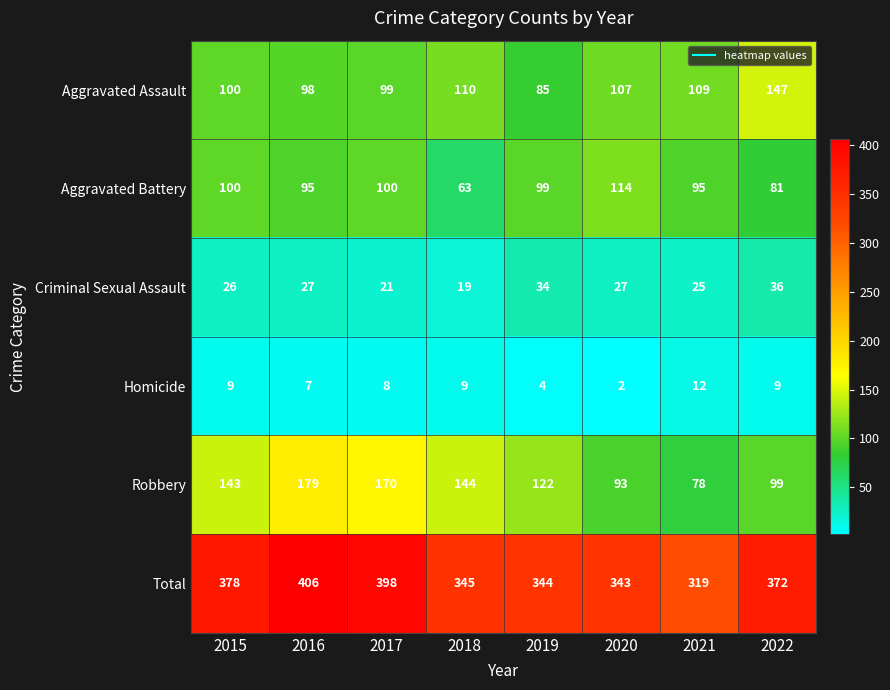

The value of Total at 2021 is 523. True or false?

False